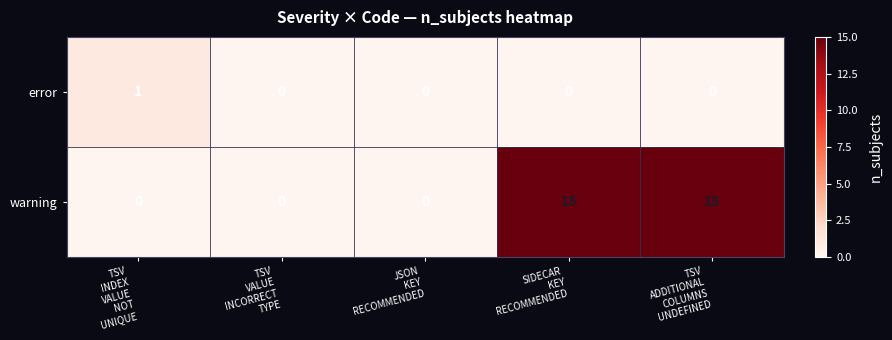

How many distinct data groups are displayed?

2